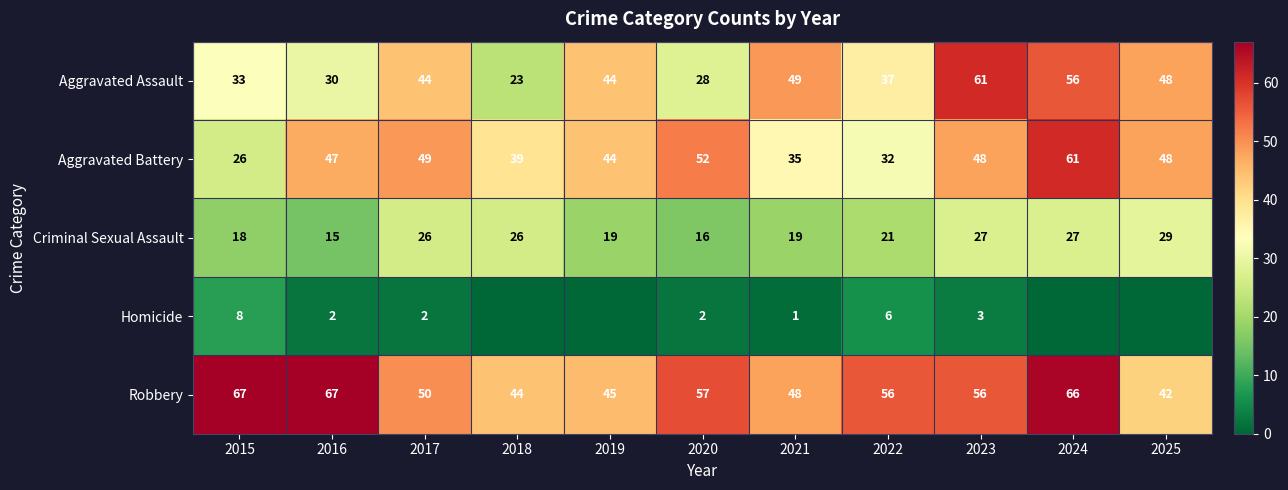

What is the sum of the Homicide values at 2021 and 2015?

9